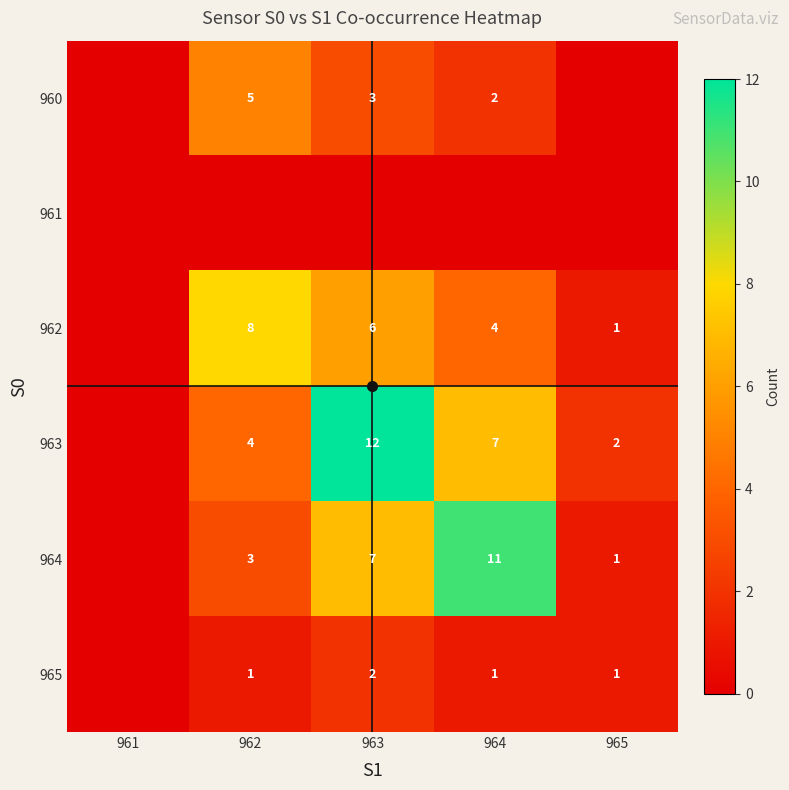

True or false: 964 has a value of 10 at 963.

False